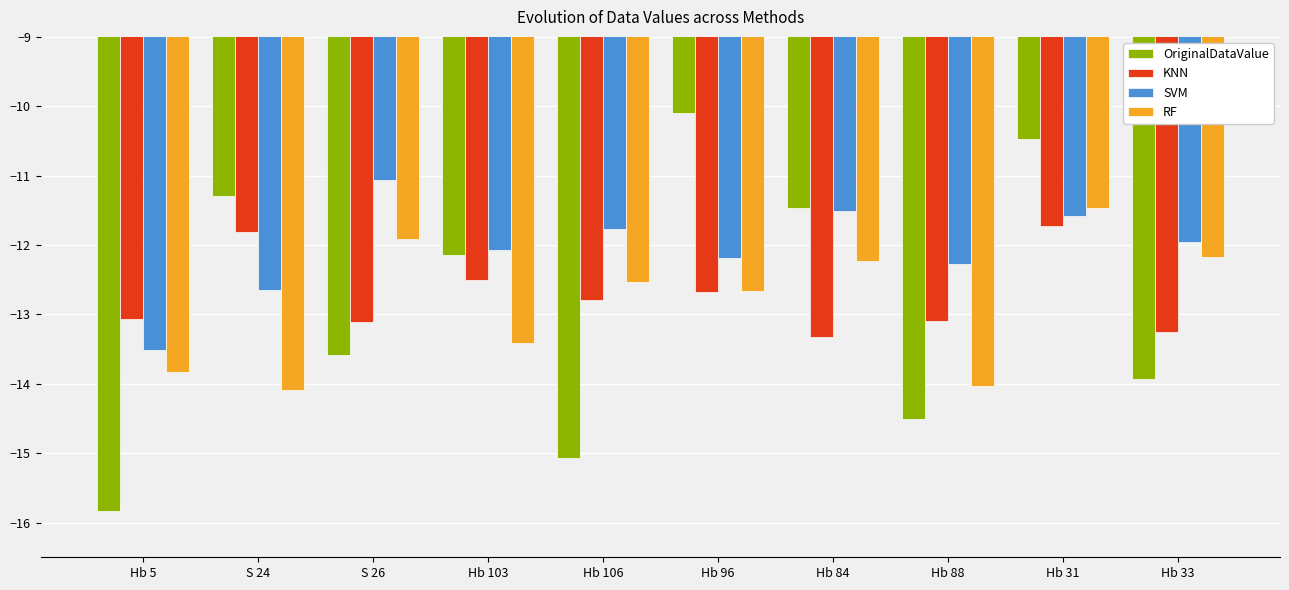

Which series has the largest range (max minus min)?

OriginalDataValue